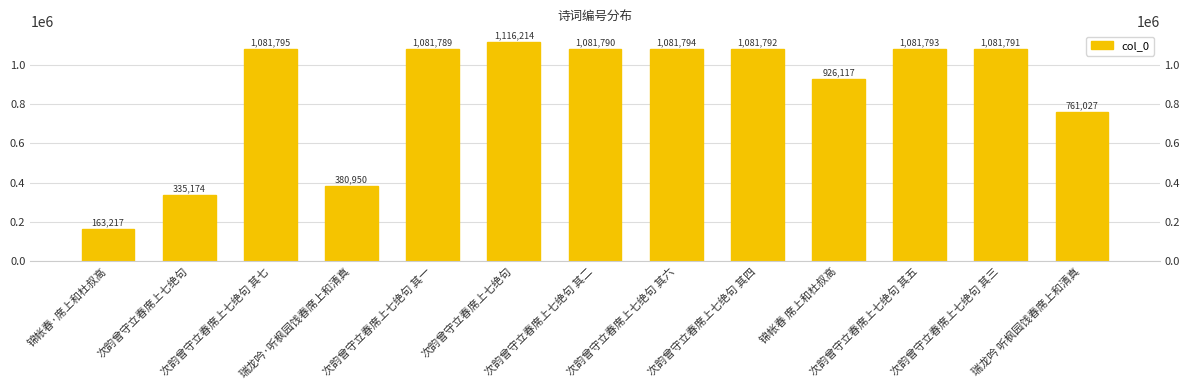

Which has a higher value, 次韵曾守立春席上七绝句 其七 or 锦帐春 席上和杜叔高?

次韵曾守立春席上七绝句 其七